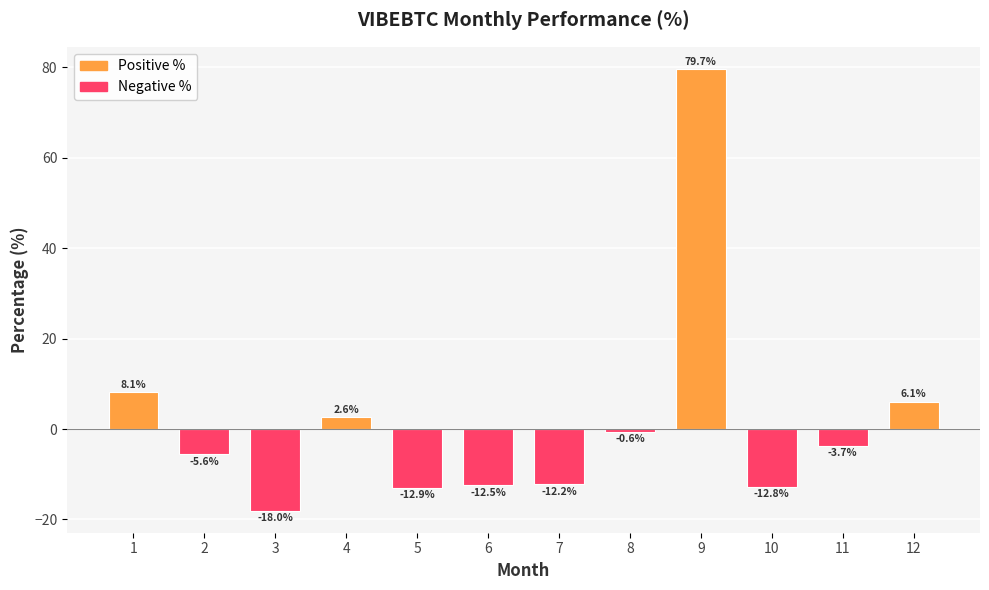

Reading left to right, transcribe all the data shown in this chart.

1=8.1	2=-5.6	3=-18.0	4=2.6	5=-12.9	6=-12.5	7=-12.2	8=-0.6	9=79.7	10=-12.8	11=-3.7	12=6.1